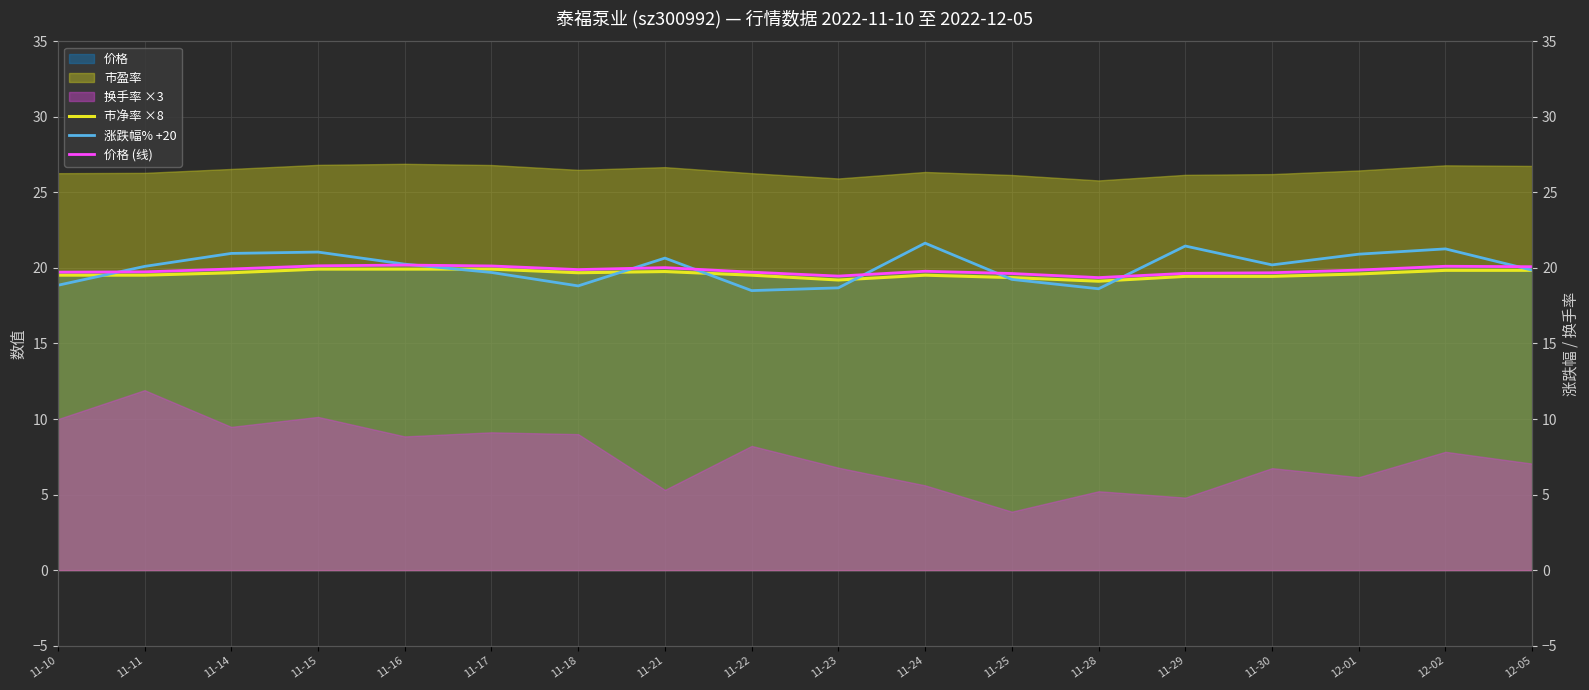

What is the label of the 2nd point from the right?

12-02